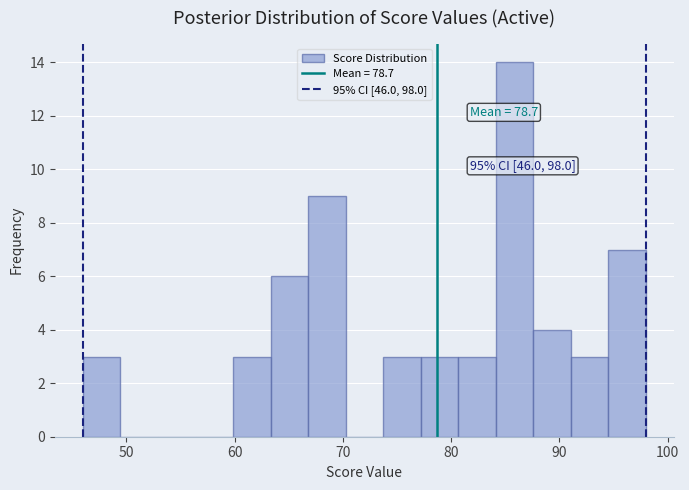

Around what value on the x-axis is the tallest bar? Give the approximate position of its centre, as read against the axis.

86